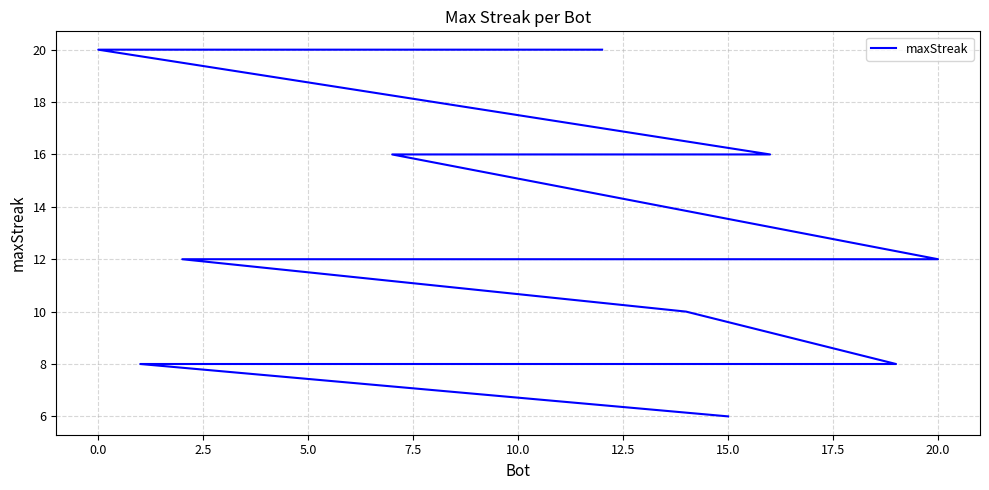

Does the chart display data point markers on the line(s)?

No